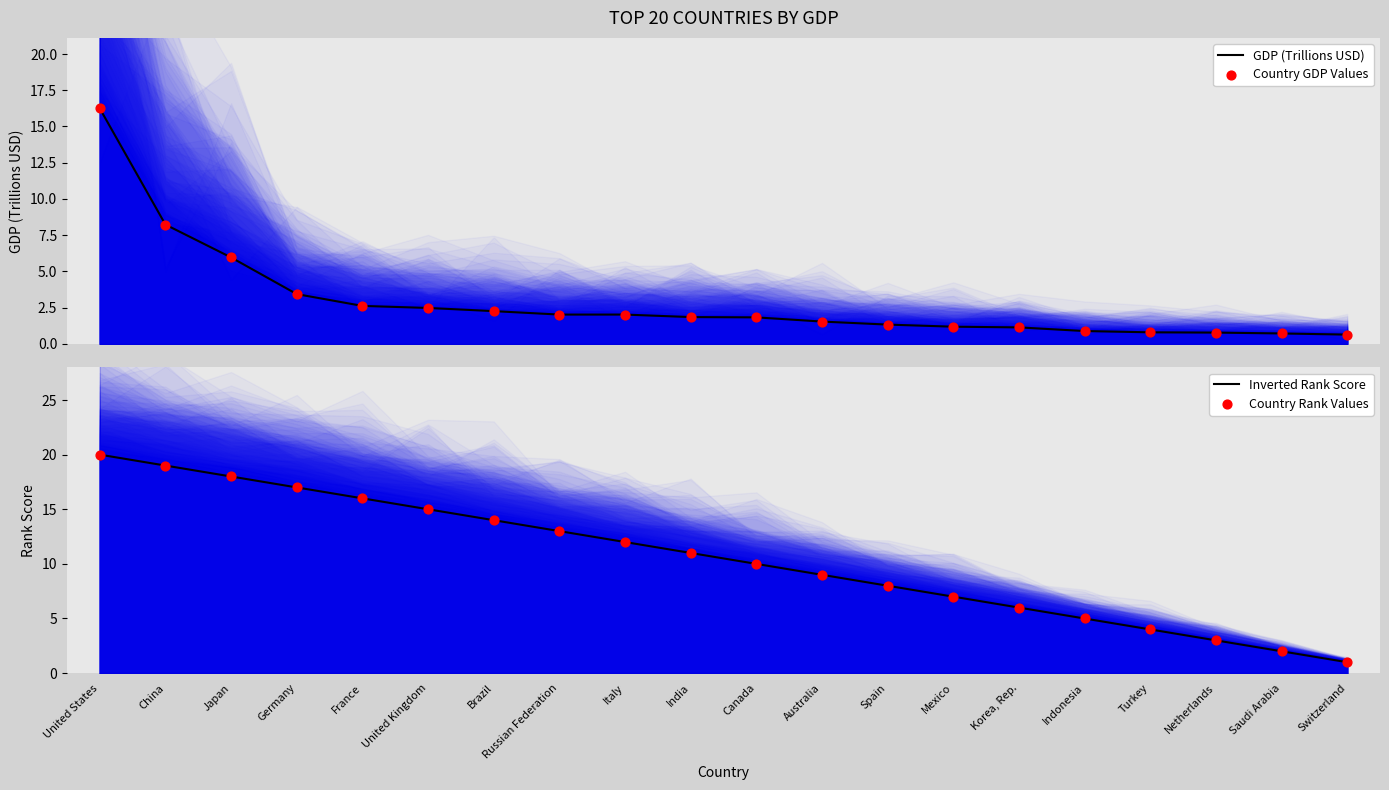

What is the total value across all series at France?

37.2